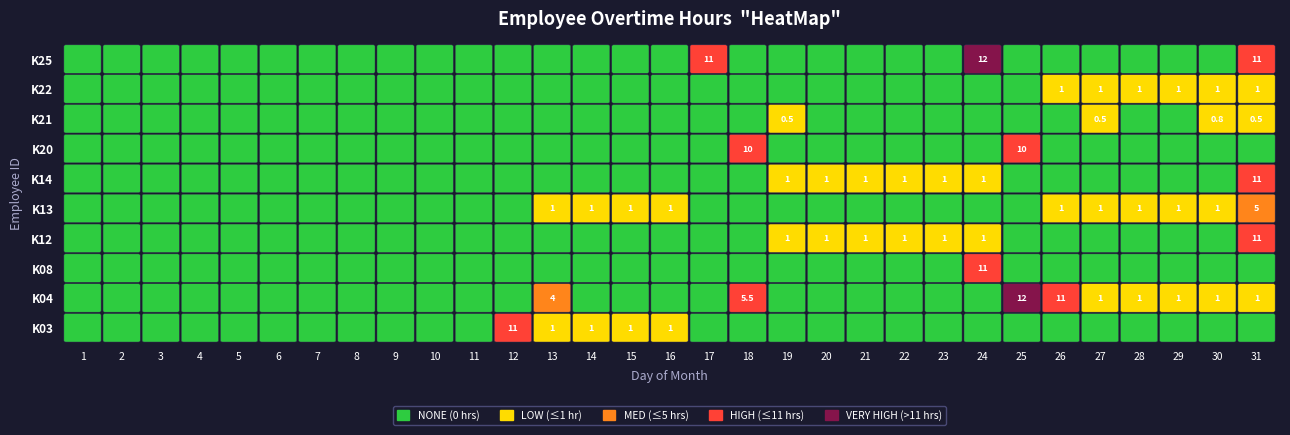

What is the maximum value for K03?

11.0